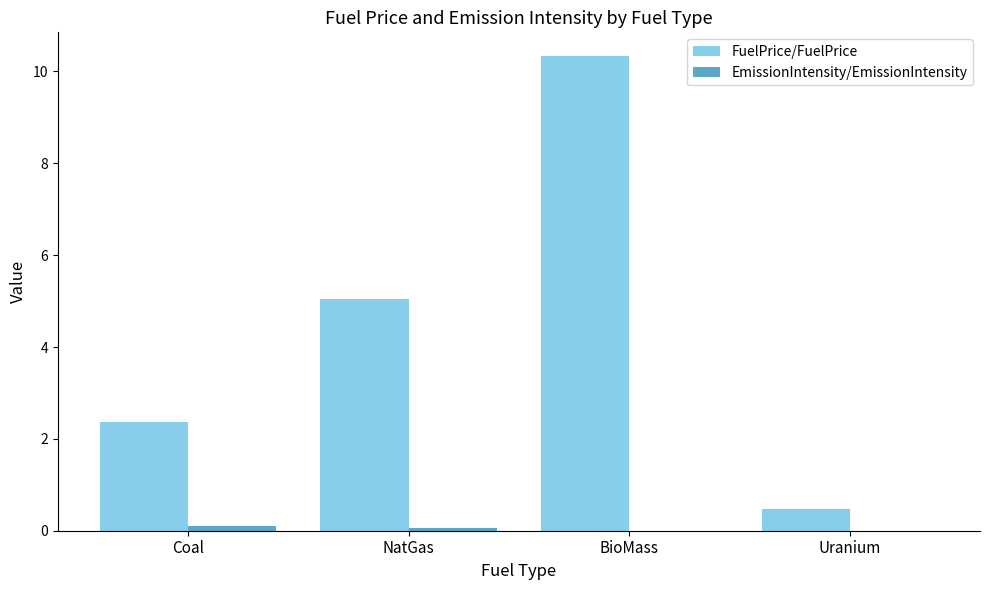

At which category is the sum across all series the highest?

BioMass